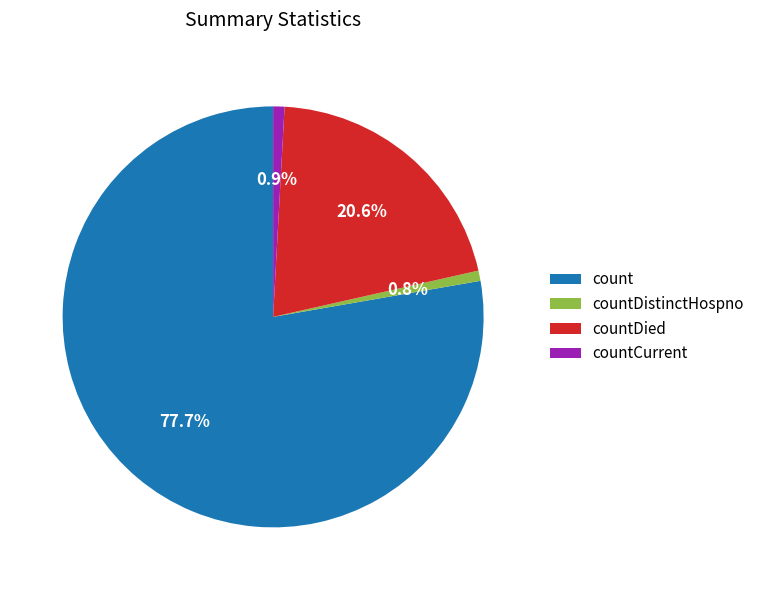

How many segments does this pie chart have?

4